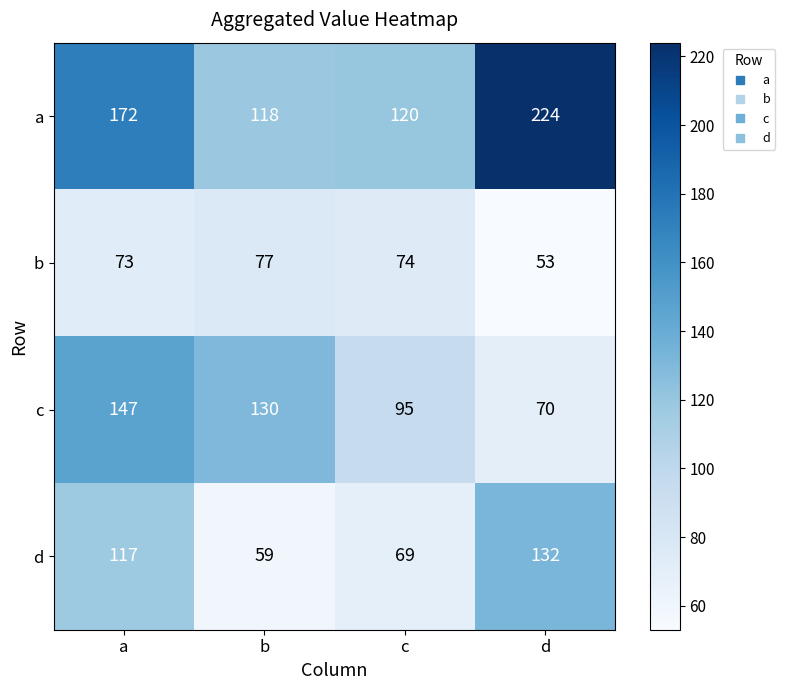

Which series has the largest range (max minus min)?

a